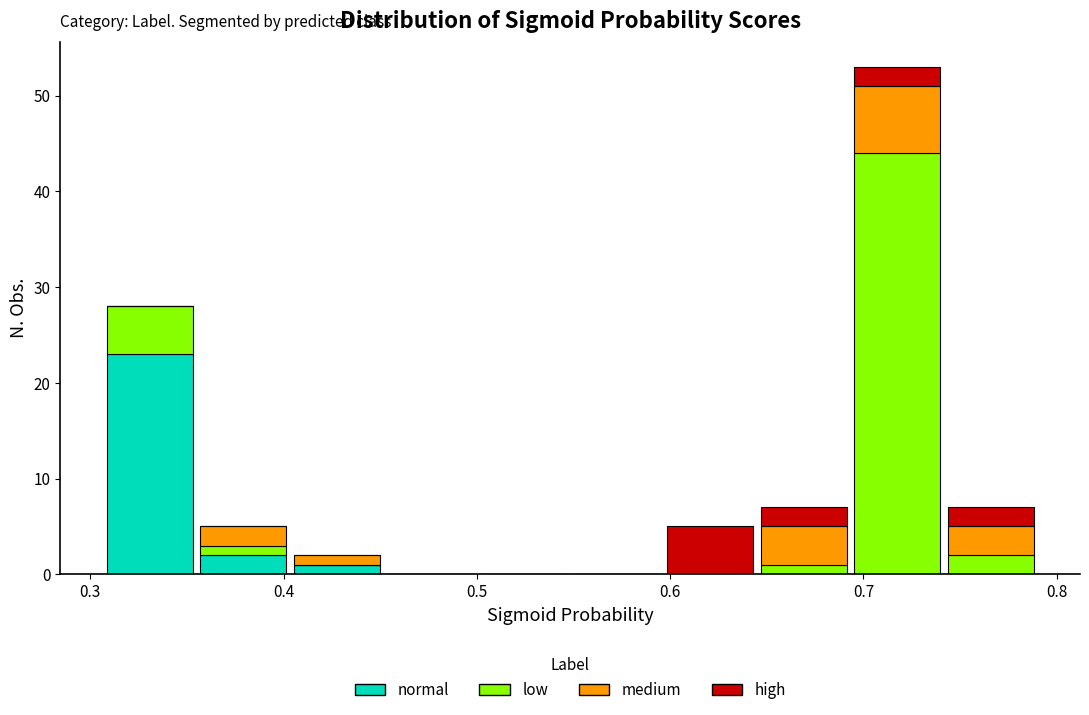

Reading left to right, list every stacked bar in this chart as the range it spans on the x-axis followed by its total height. Neither the bar edges nor the heights are printed on the chart, so give them approximately, as read against the axes.

0.31 to 0.35: 28
0.35 to 0.40: 5
0.40 to 0.45: 2
0.45 to 0.50: 0
0.50 to 0.55: 0
0.55 to 0.60: 0
0.60 to 0.64: 5
0.64 to 0.69: 7
0.69 to 0.74: 53
0.74 to 0.79: 7